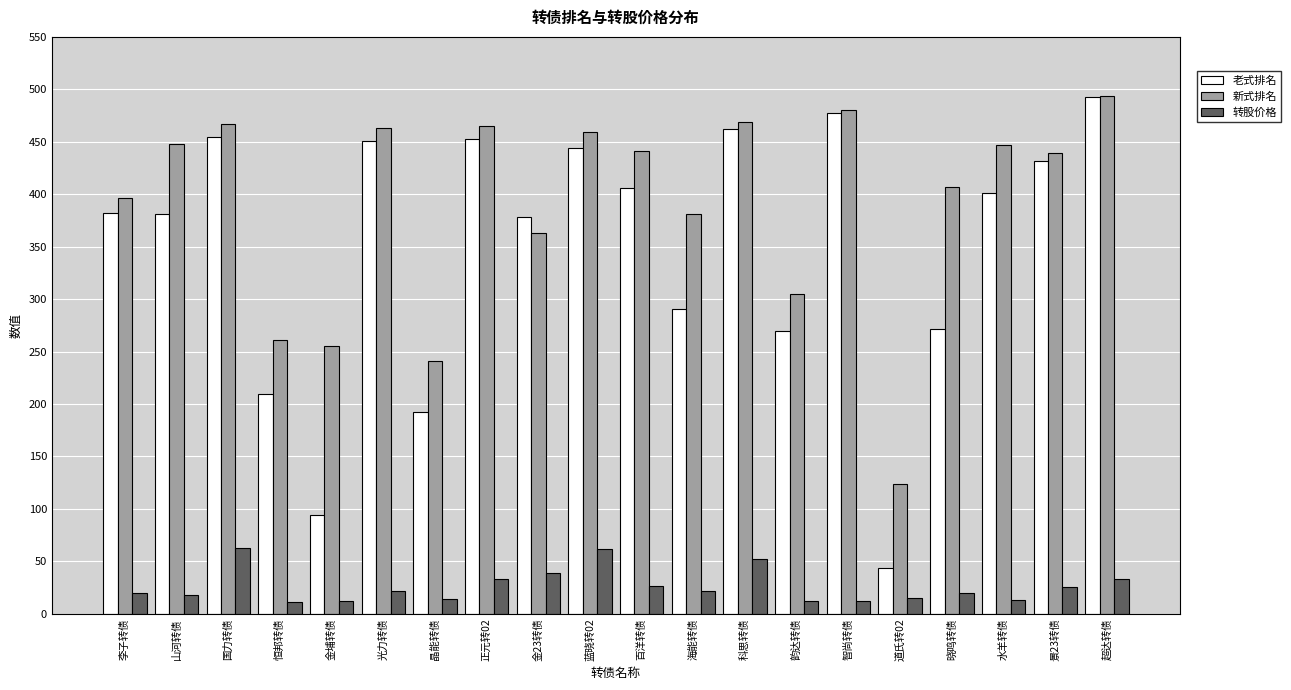

What is the label of the 11th bar from the left?

百洋转债